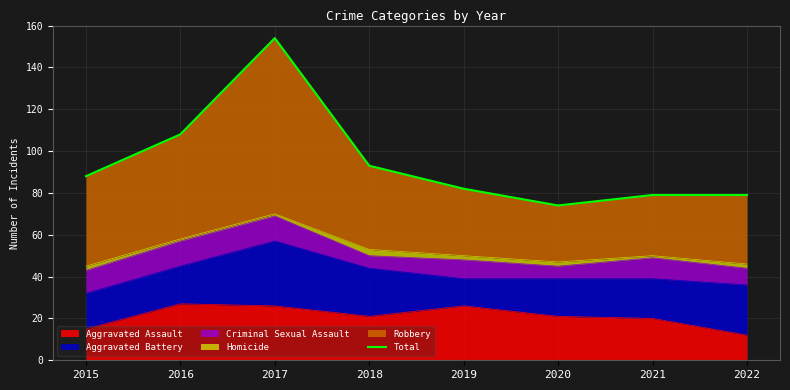

Between 2016 and 2021, which is larger?

2016